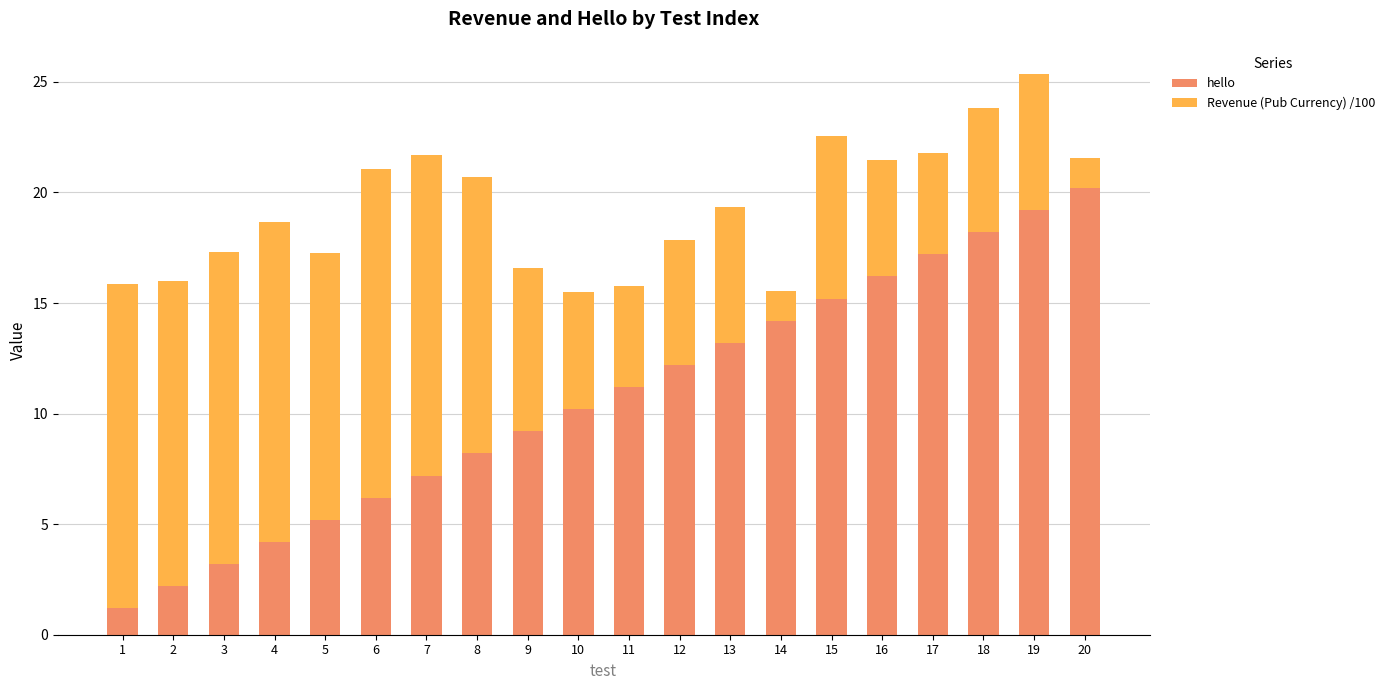

What is the difference between the maximum and minimum values in the hello series?

19.0